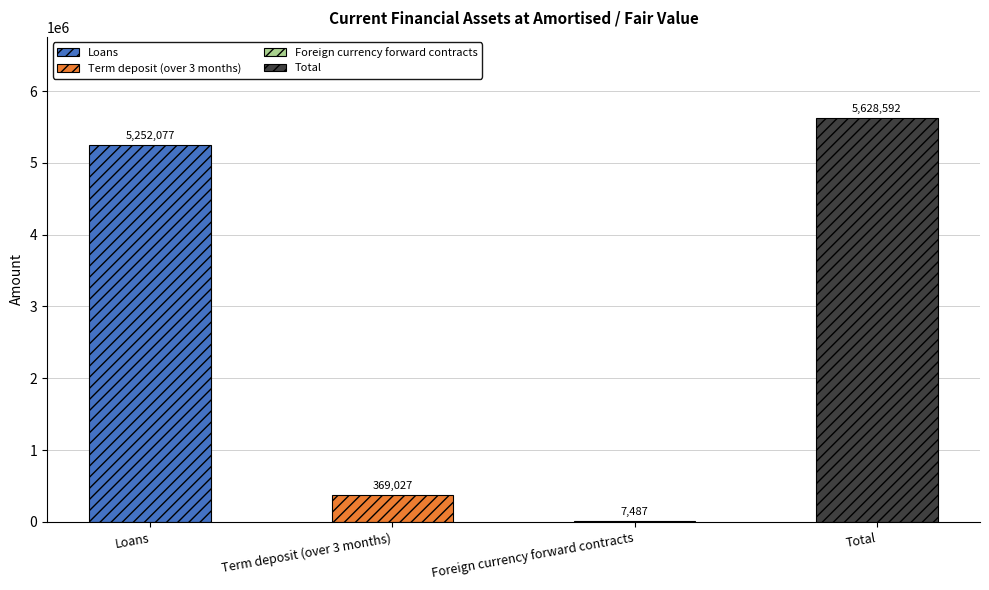

What is the change in value from Loans to Term deposit (over 3 months)?

-4883050